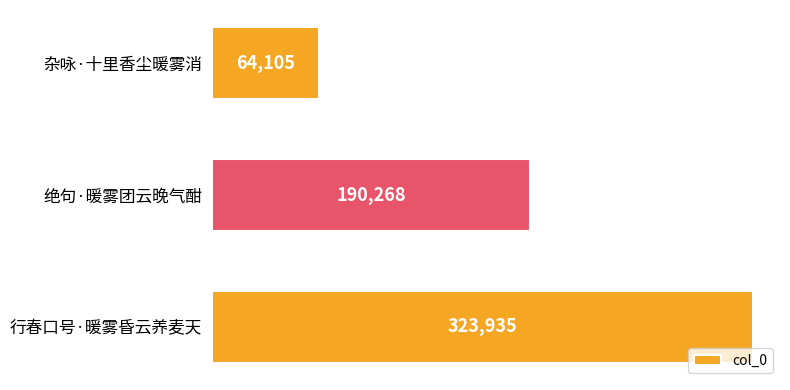

Rank the categories by value from lowest to highest.

杂咏·十里香尘暖雾消, 绝句·暖雾团云晚气酣, 行春口号·暖雾昏云养麦天